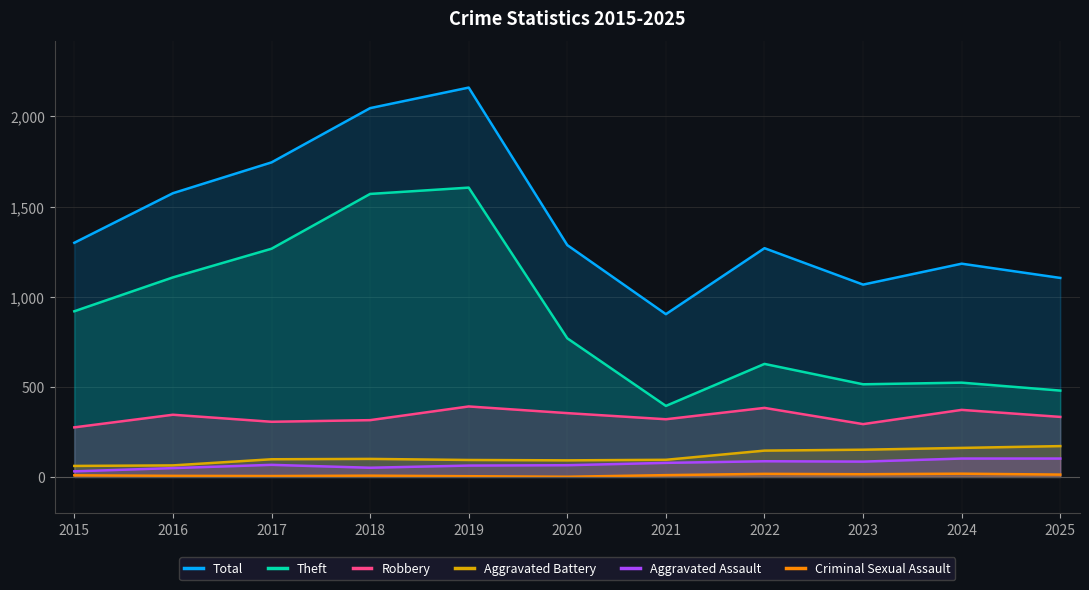

True or false: Aggravated Assault and Robbery intersect in this chart.

False